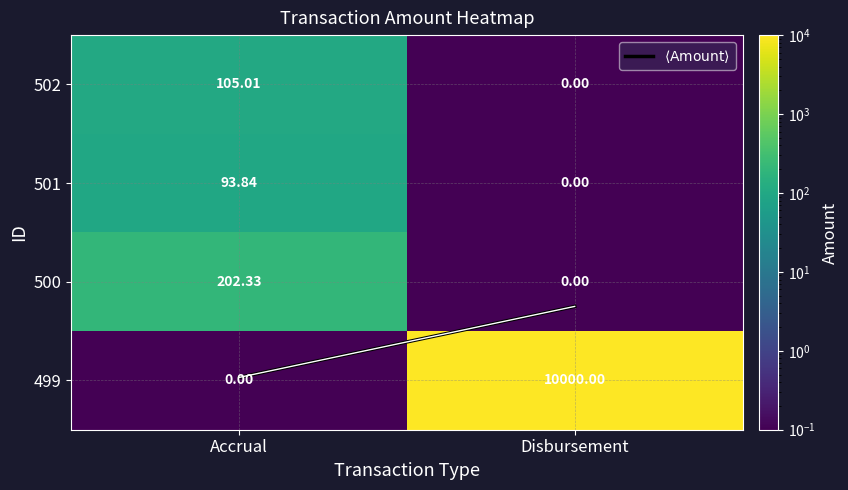

What is the spread (max minus min) of values at Disbursement?

10000.0